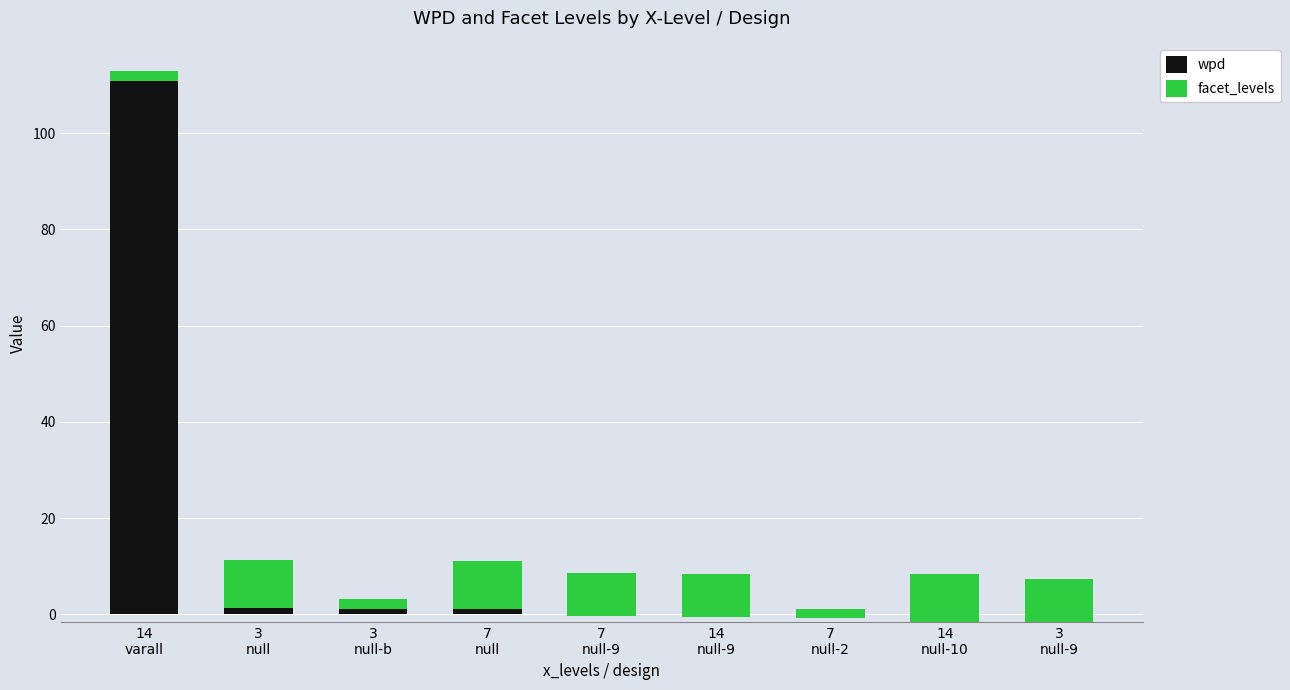

What is the label of the 1st bar from the right?

3
null-9